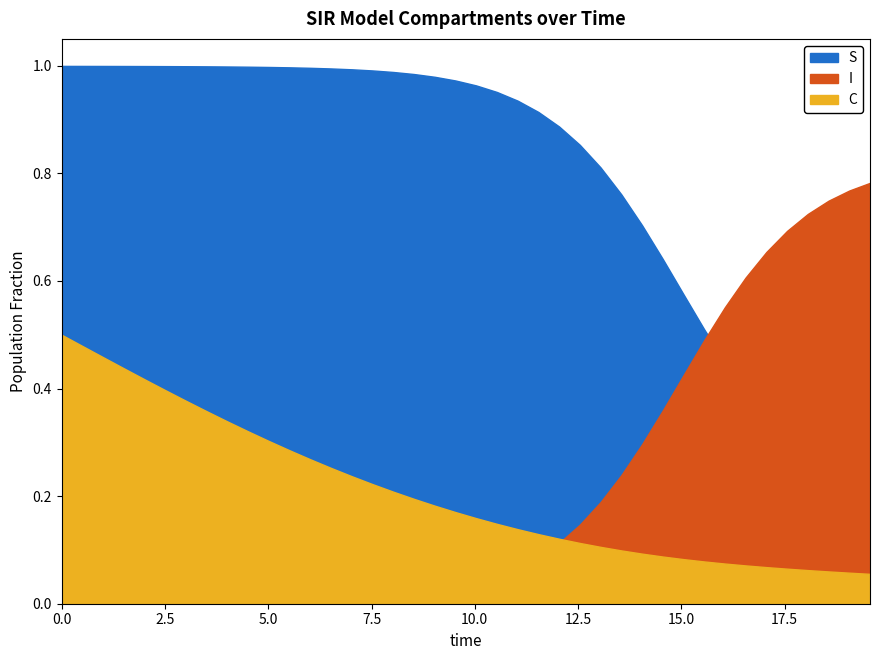

What is the value of the S point at the 19th from the left?

1.0